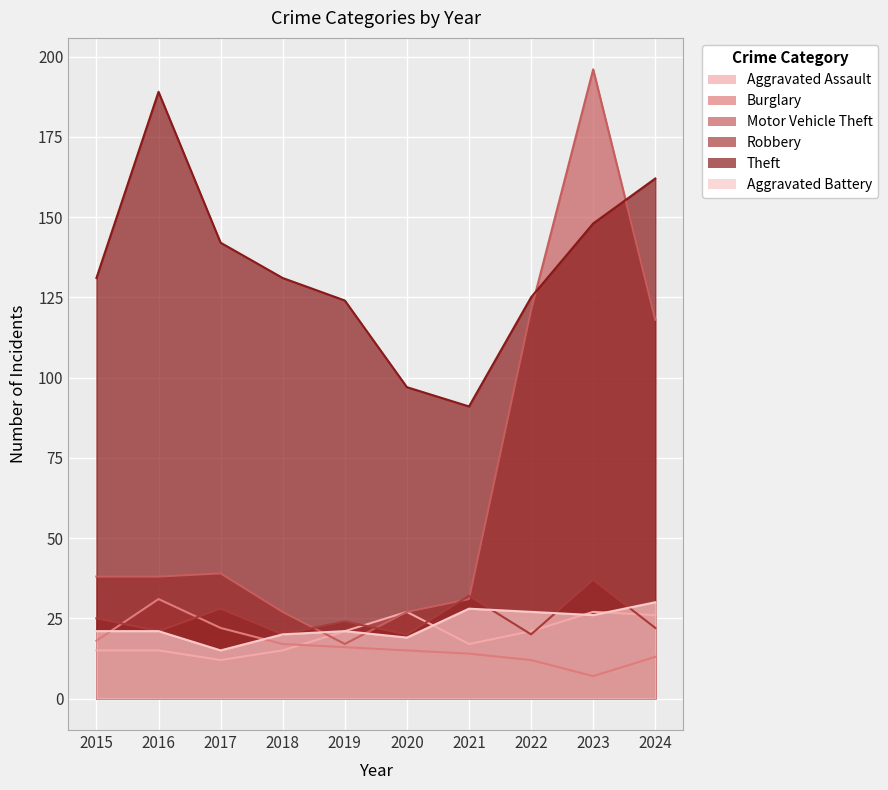

In Aggravated Battery, how many points are higher than both neighbors (excluding endpoints)?

2